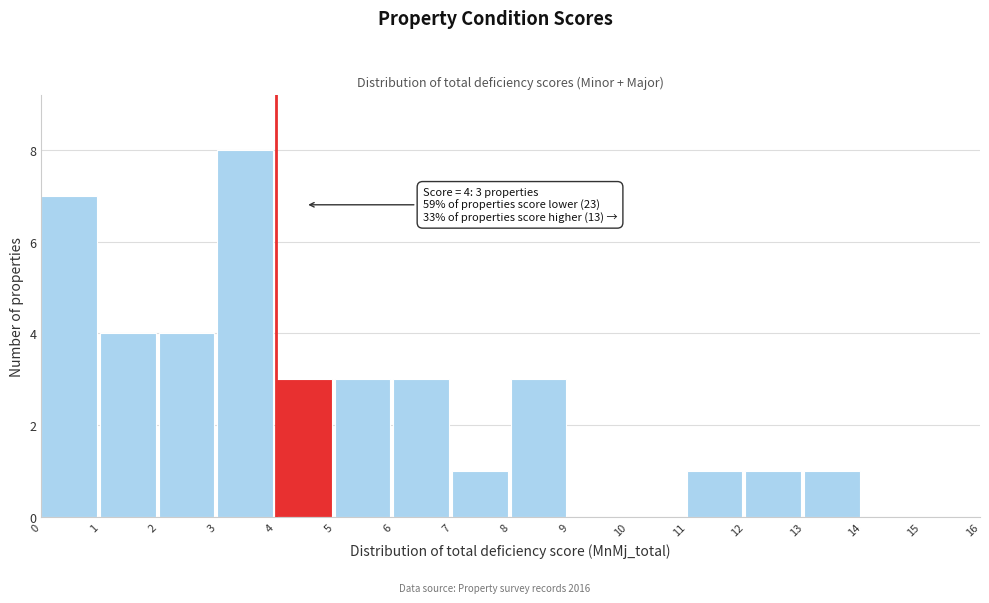

Which range on the x-axis has the tallest bar?

3 to 4